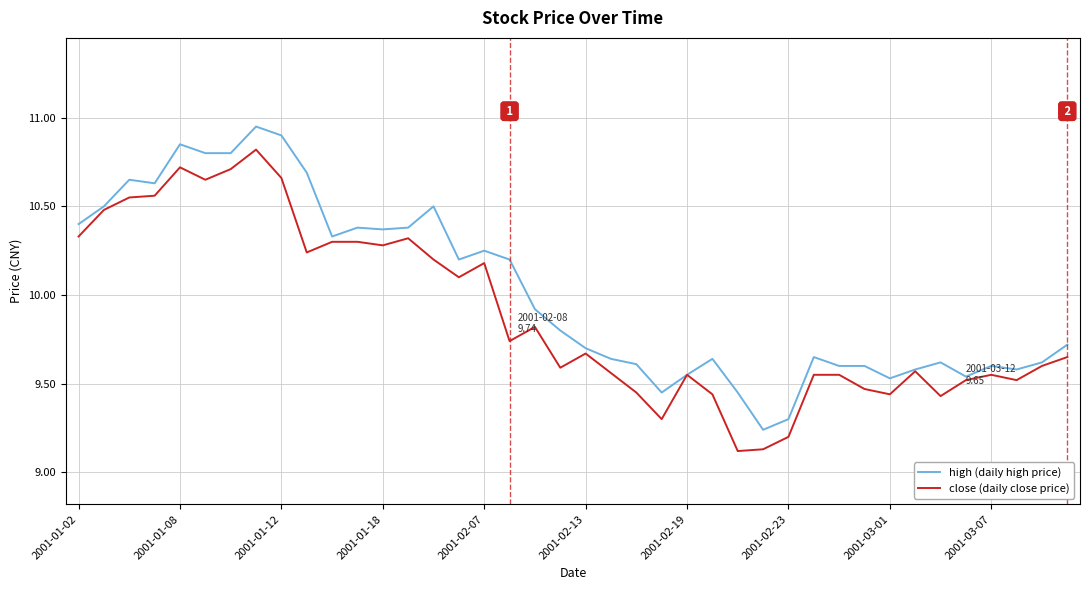

Rank the series by their maximum value, from highest to lowest.

high (daily high price), close (daily close price)